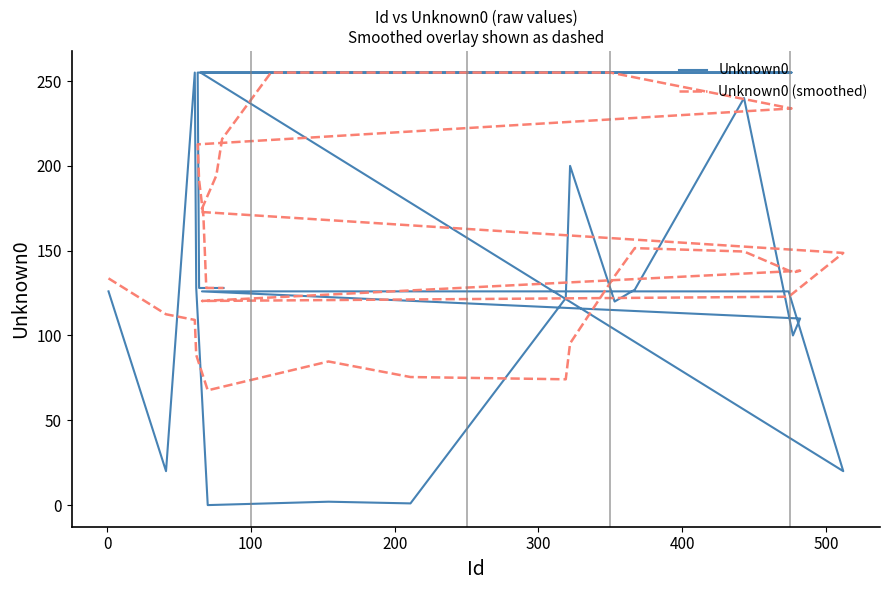

True or false: Unknown0 and Unknown0 (smoothed) intersect in this chart.

True